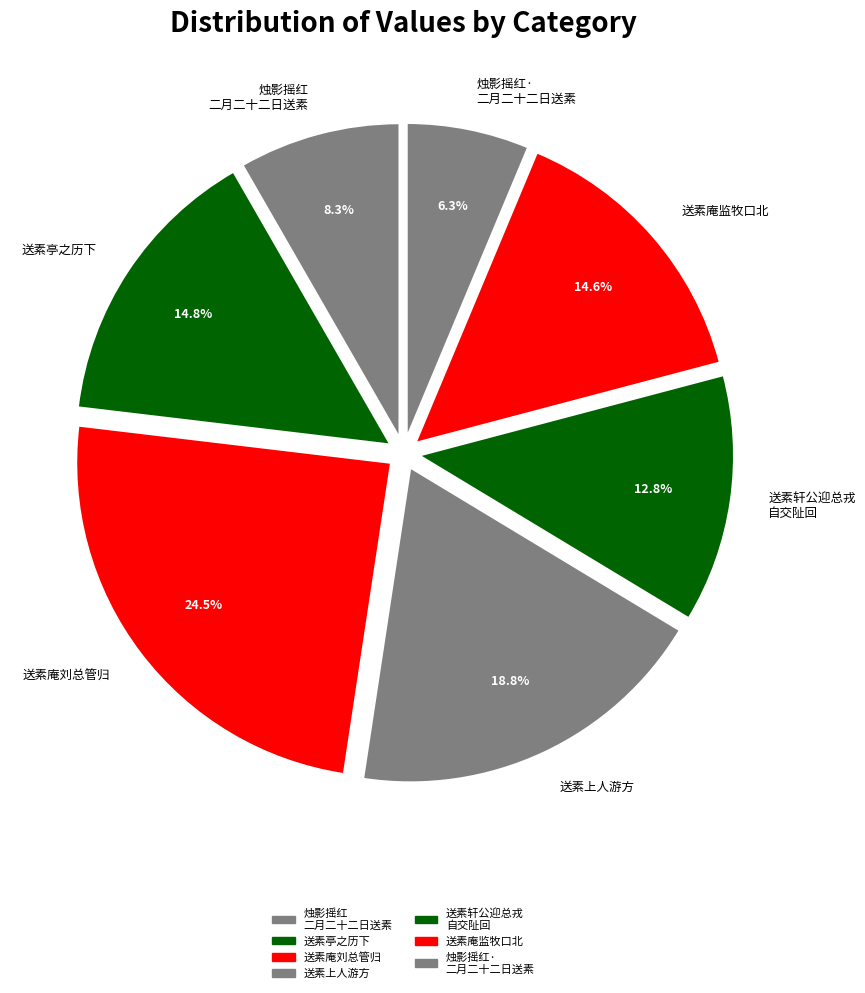

How many segments does this pie chart have?

7